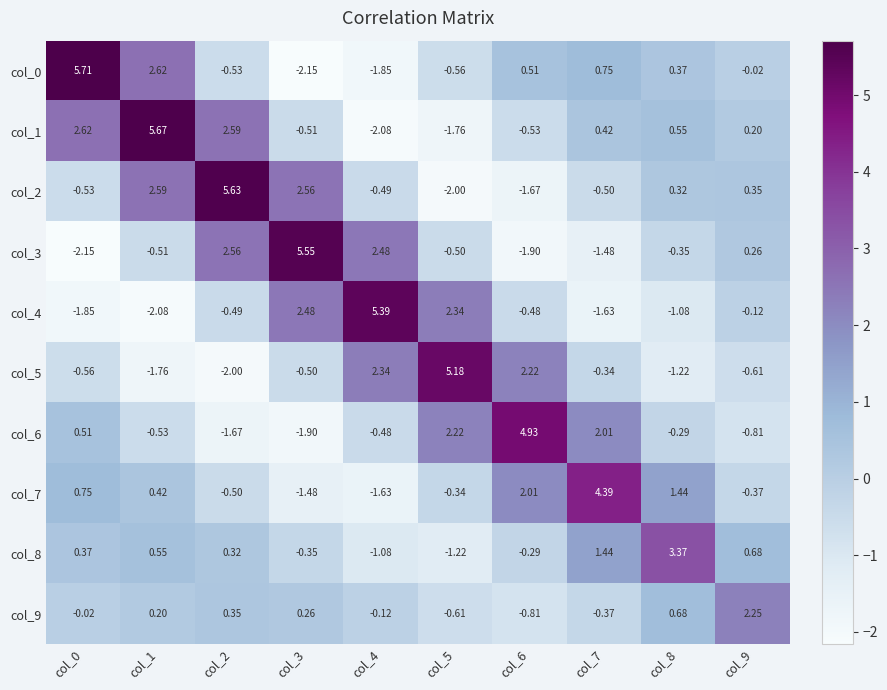

Is the value of col_3 at col_0 greater than the value of col_8 at col_5?

No